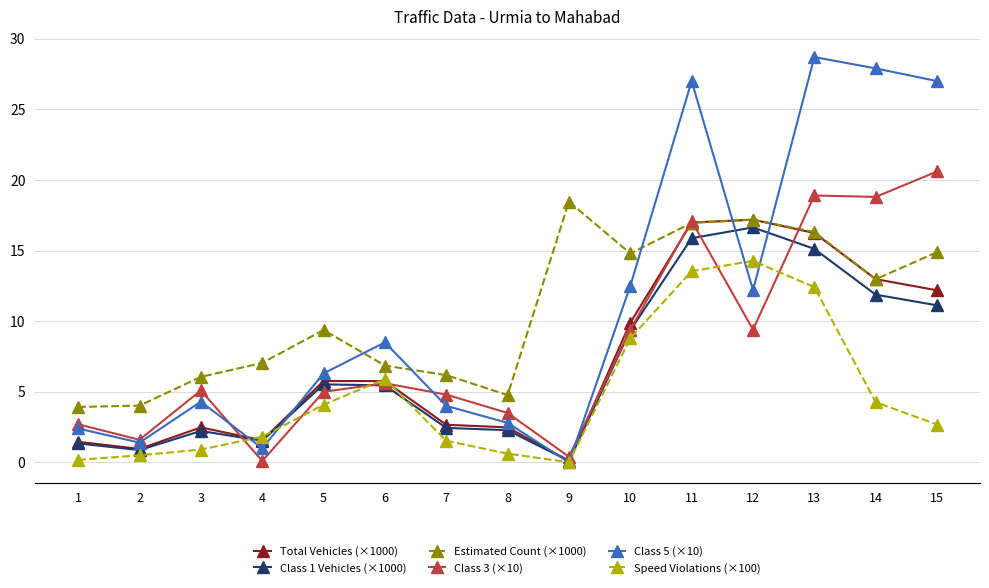

What is the difference between the maximum and minimum values in the Total Vehicles (×1000) series?

17.1